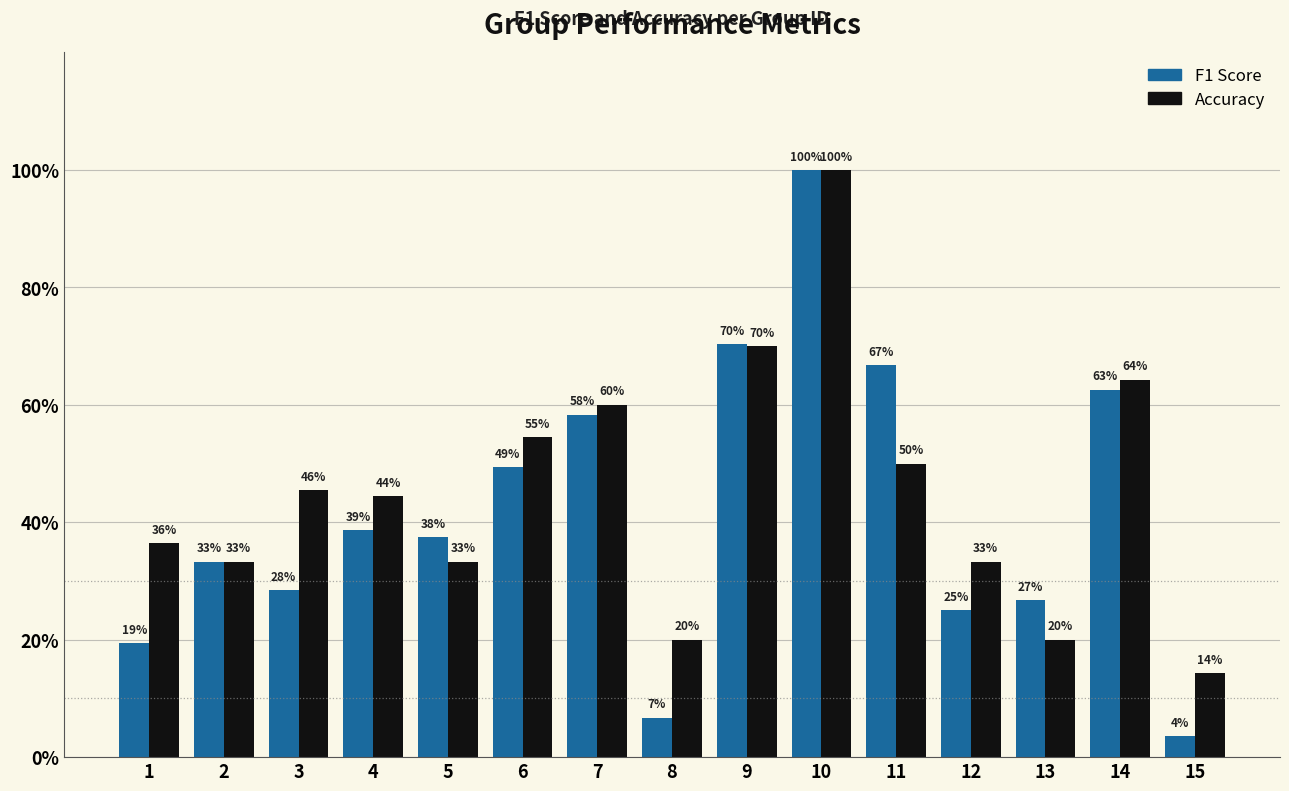

At which category is the sum across all series the highest?

10